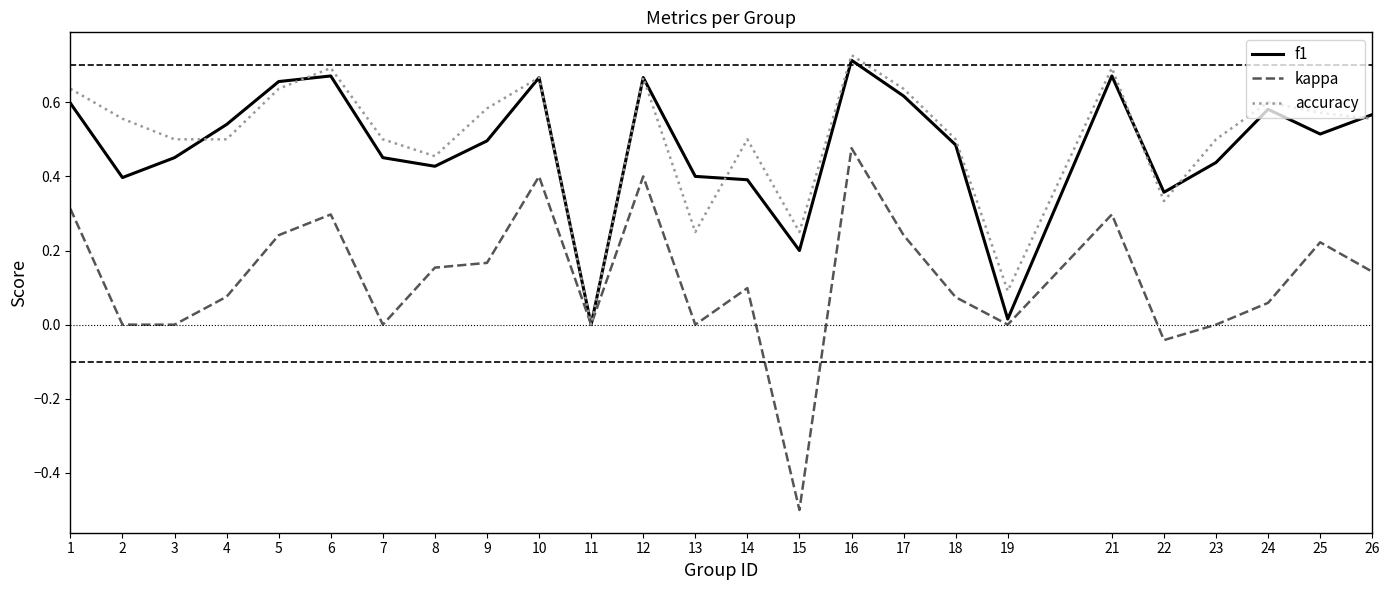

What is the total value across all series at 10?

1.7